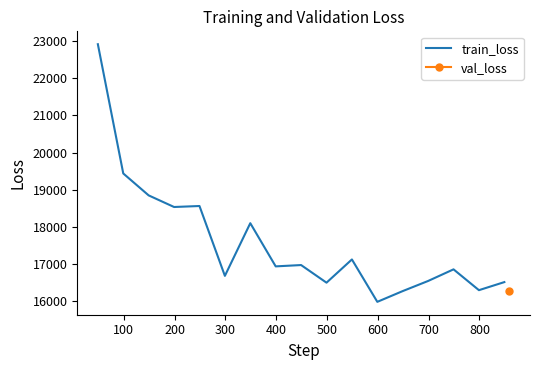

Where is the data nearest to the value 19449?

100